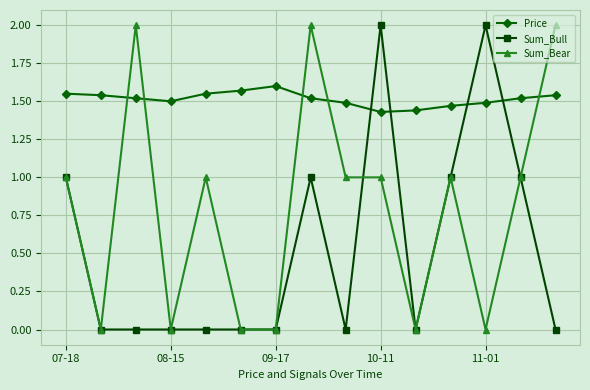

What is the greatest value displayed?

2.0